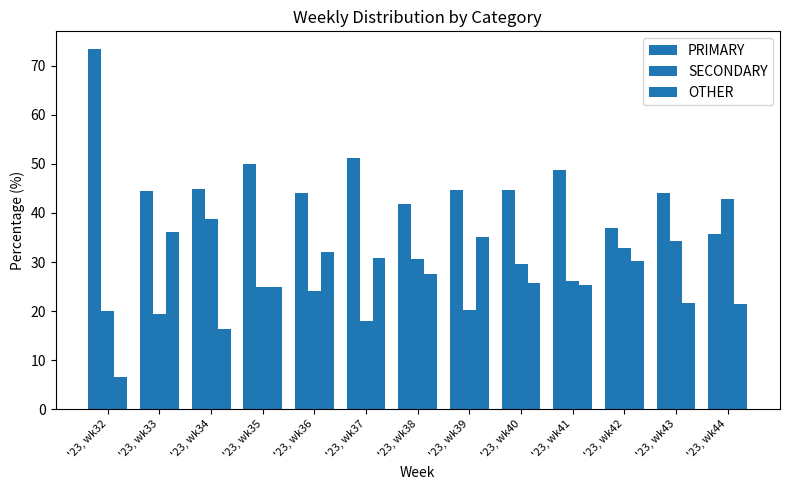

The value of PRIMARY at '23, wk39 is 75.0. True or false?

False